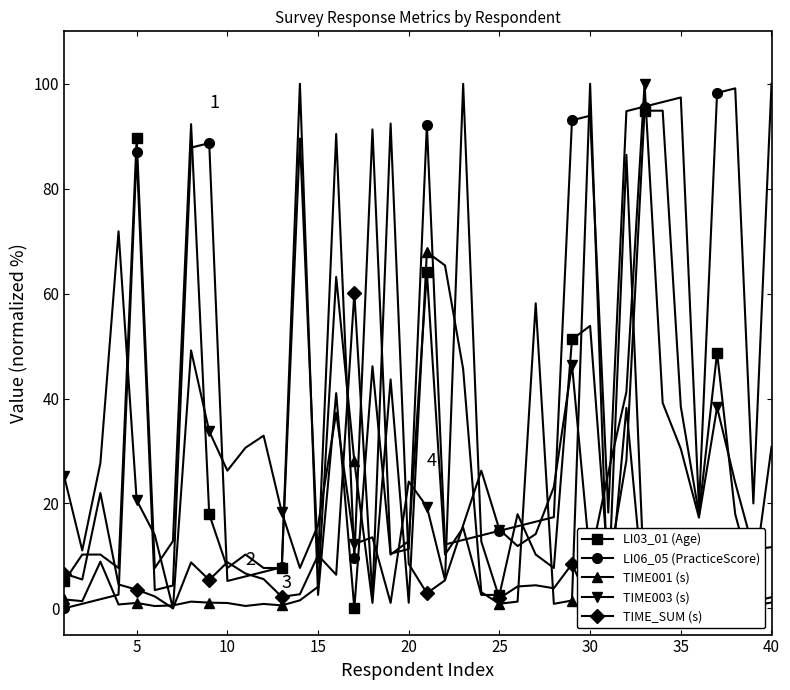

Reading left to right, extract all data points from this chart.

LI03_01 (Age): 5.1	10.3	10.3	7.7	89.7	7.7	12.8	92.3	17.9	7.7	10.3	7.7	7.7	100.0	2.6	41.0	0.0	46.2	10.3	12.8	64.1	10.3	15.4	2.6	2.6	17.9	10.3	7.7	51.3	53.8	7.7	28.2	94.9	94.9	38.5	17.9	48.7	17.9	5.1	30.8
LI06_05 (PracticeScore): 0.0	0.9	1.7	2.6	87.0	3.5	4.3	87.8	88.7	5.2	6.1	7.0	7.8	89.6	8.7	90.4	9.6	91.3	10.4	11.3	92.2	12.2	13.0	13.9	14.8	15.7	16.5	17.4	93.0	93.9	18.3	94.8	95.7	96.5	97.4	19.1	98.3	99.1	20.0	100.0
TIME001 (s): 1.7	1.4	8.9	0.7	1.0	0.4	0.6	1.3	1.1	1.0	0.5	0.8	0.6	1.5	4.1	63.2	28.1	1.0	43.6	1.1	67.9	65.4	45.6	3.1	0.9	1.3	58.2	0.9	1.5	100.0	0.0	38.2	1.1	2.2	1.6	1.7	1.3	1.2	0.6	1.1
TIME003 (s): 25.2	11.0	27.7	71.9	20.6	14.0	0.0	49.2	33.8	26.2	30.6	32.9	18.3	7.7	15.8	37.3	12.3	13.5	1.0	24.2	19.4	5.4	15.8	26.2	15.0	11.9	14.2	23.1	46.5	9.2	25.8	41.2	100.0	39.2	30.4	17.3	38.3	24.0	11.2	11.7
TIME_SUM (s): 6.6	5.5	22.0	4.6	3.6	2.3	0.0	8.8	5.4	8.8	6.6	5.6	2.2	2.7	10.1	6.4	60.1	2.2	92.4	8.5	2.9	5.3	100.0	12.7	1.9	4.2	4.4	3.8	8.5	0.8	2.4	86.5	3.7	9.1	6.4	4.6	7.5	4.6	1.3	2.1